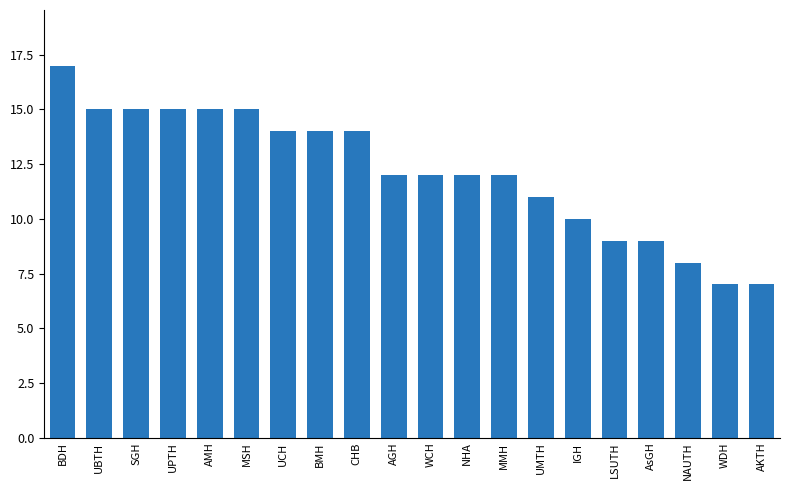

Which category has the highest value across all series?

BDH